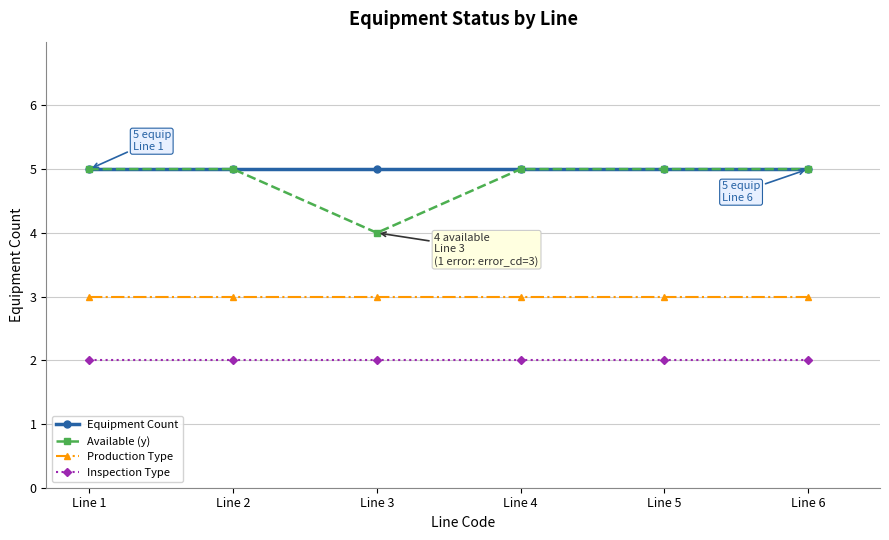

Where is Available (y) nearest to the value 4?

Line 3